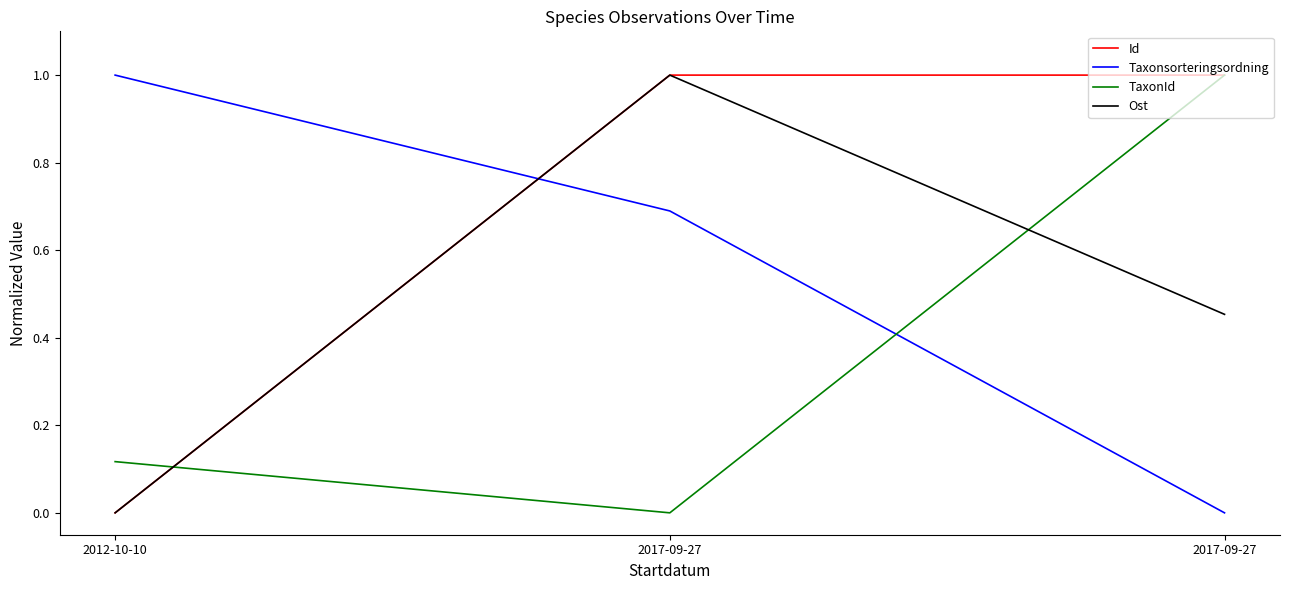

Rank the categories by Ost value from lowest to highest.

2012-10-10, 2017-09-27, 2017-09-27